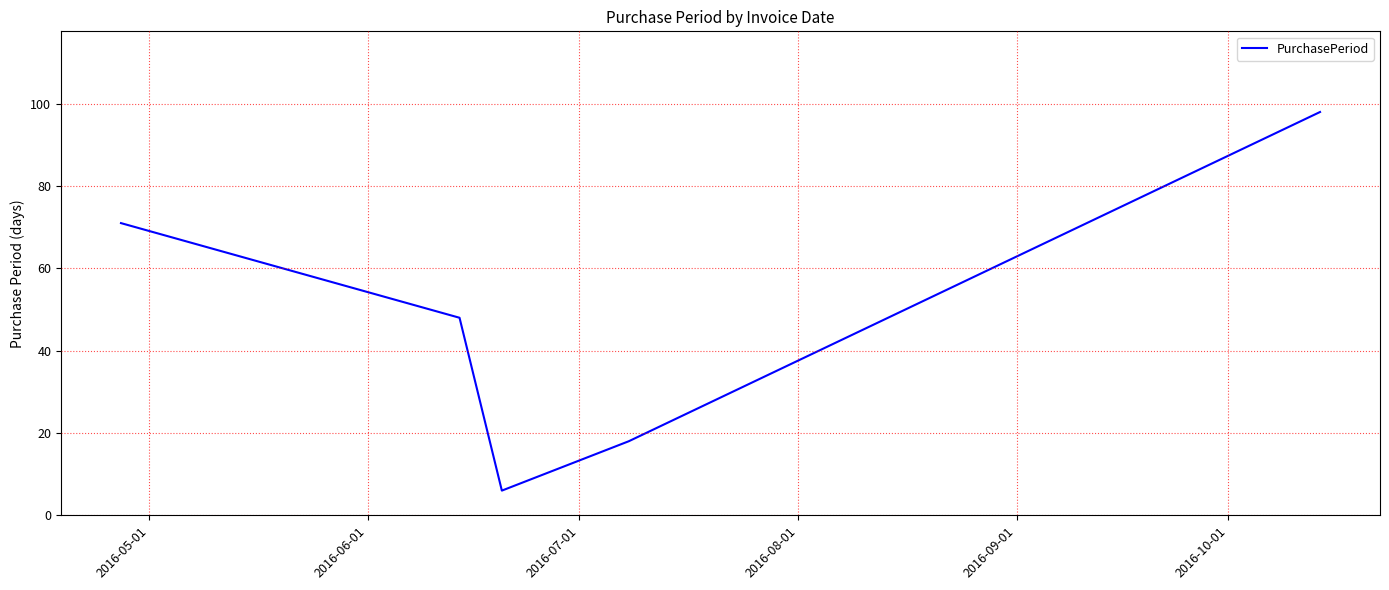

What is the maximum value shown in the chart?

98